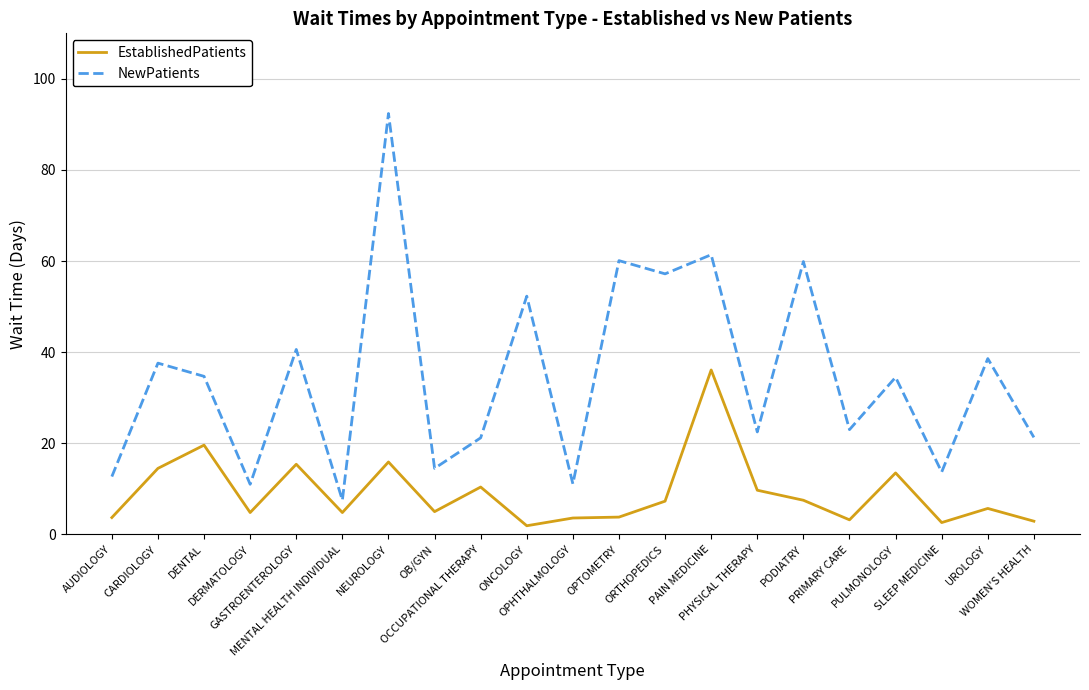

Read the NewPatients value at PULMONOLOGY.

34.5